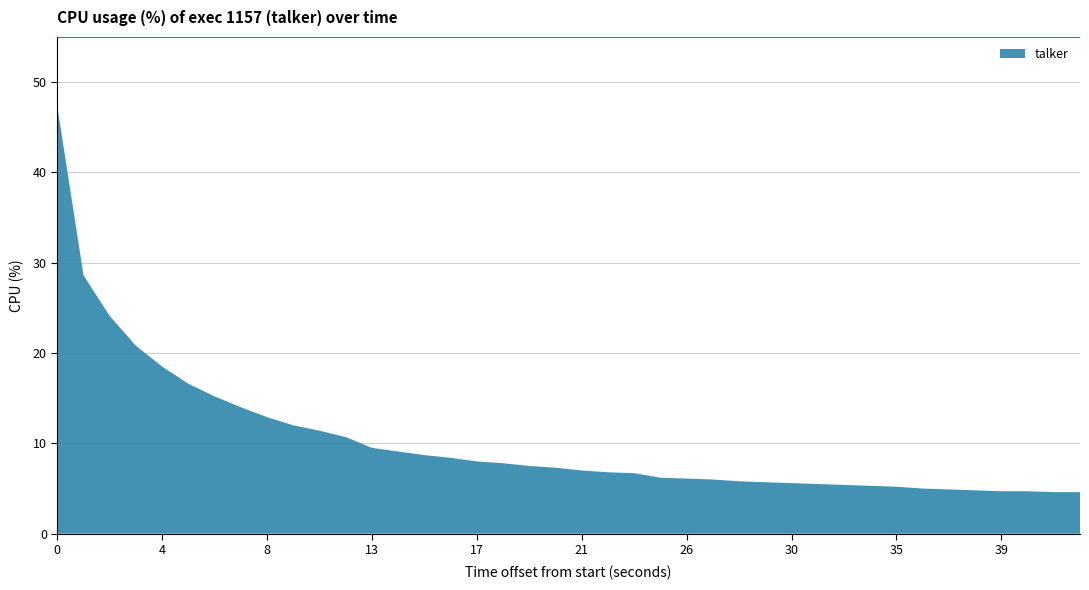

Reading left to right, list all the values displayed in this chart.

1743012952=47.3	1743012953=28.6	1743012954=24.1	1743012955=20.8	1743012956=18.5	1743012957=16.6	1743012958=15.2	1743012959=14.0	1743012960=12.9	1743012961=12.0	1743012962=11.4	1743012964=10.7	1743012965=9.5	1743012966=9.1	1743012967=8.7	1743012968=8.4	1743012969=8.0	1743012970=7.8	1743012971=7.5	1743012972=7.3	1743012973=7.0	1743012974=6.8	1743012976=6.7	1743012977=6.2	1743012978=6.1	1743012979=6.0	1743012980=5.8	1743012981=5.7	1743012982=5.6	1743012983=5.5	1743012984=5.4	1743012986=5.3	1743012987=5.2	1743012988=5.0	1743012989=4.9	1743012990=4.8	1743012991=4.7	1743012992=4.7	1743012993=4.6	1743012994=4.6